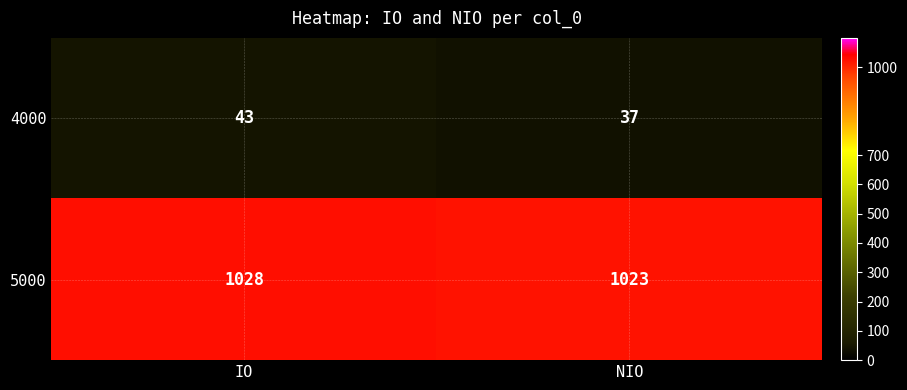

What is the average value of the 4000 series?

40